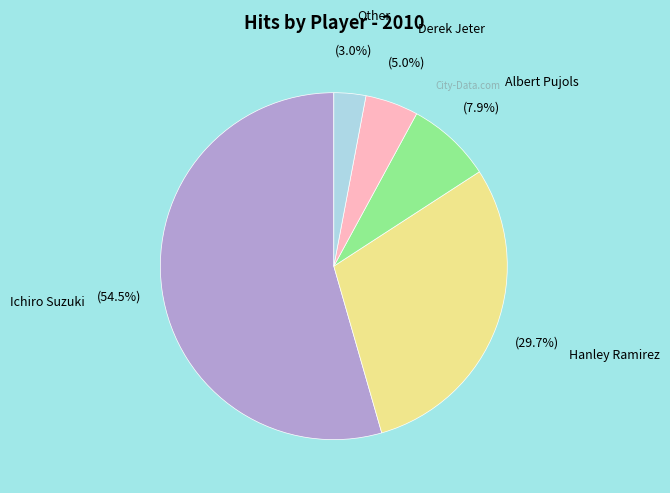

Which slice is the smallest?

Other